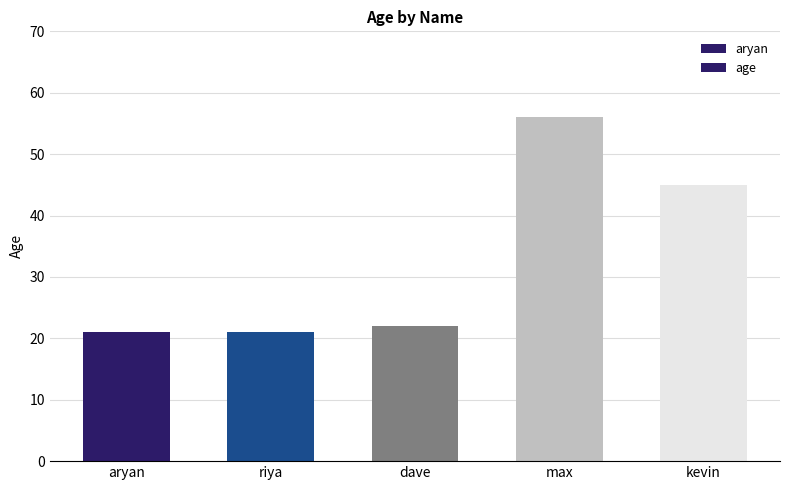

Which category has the lowest value across all series?

aryan